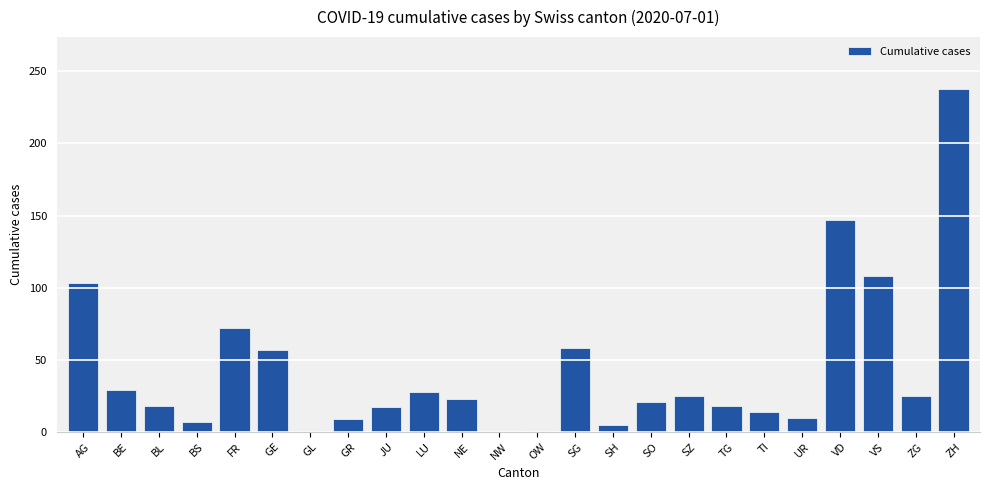

What value does the data have at BS?

7